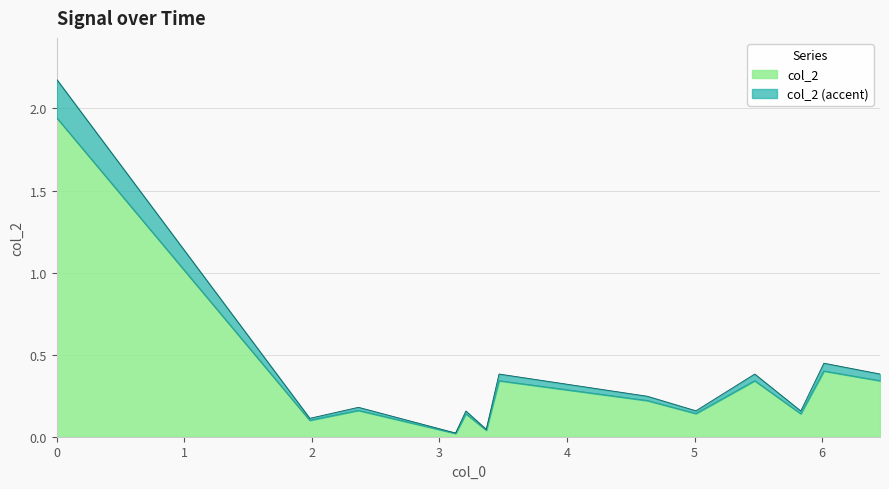

What position from the right is 1.984?

12